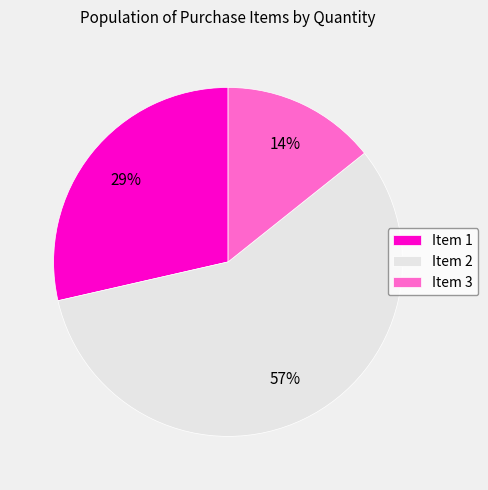

Between Item 3 and Item 1, which is larger?

Item 1